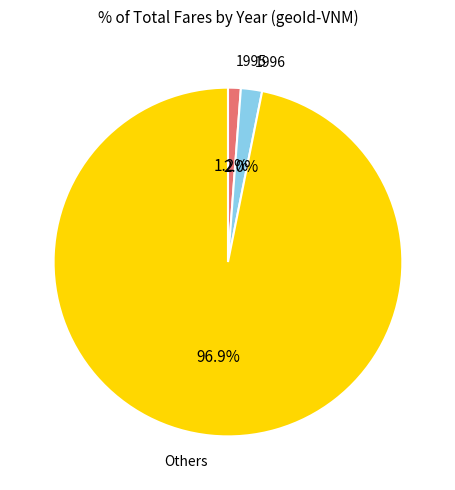

To the nearest percent, what is the average slice percentage?

33%